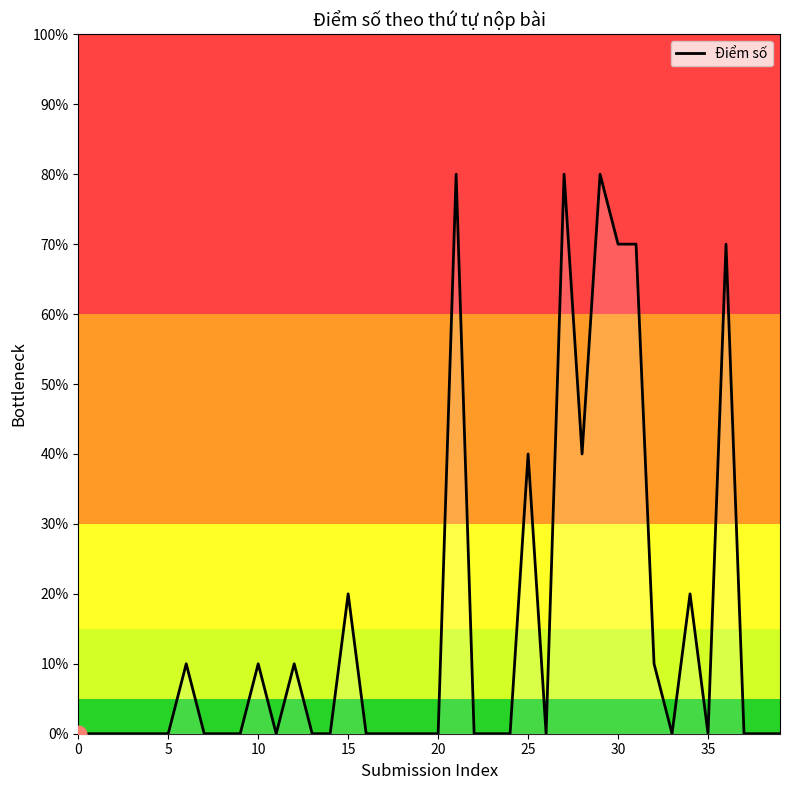

What is the difference between the maximum and minimum values?

80